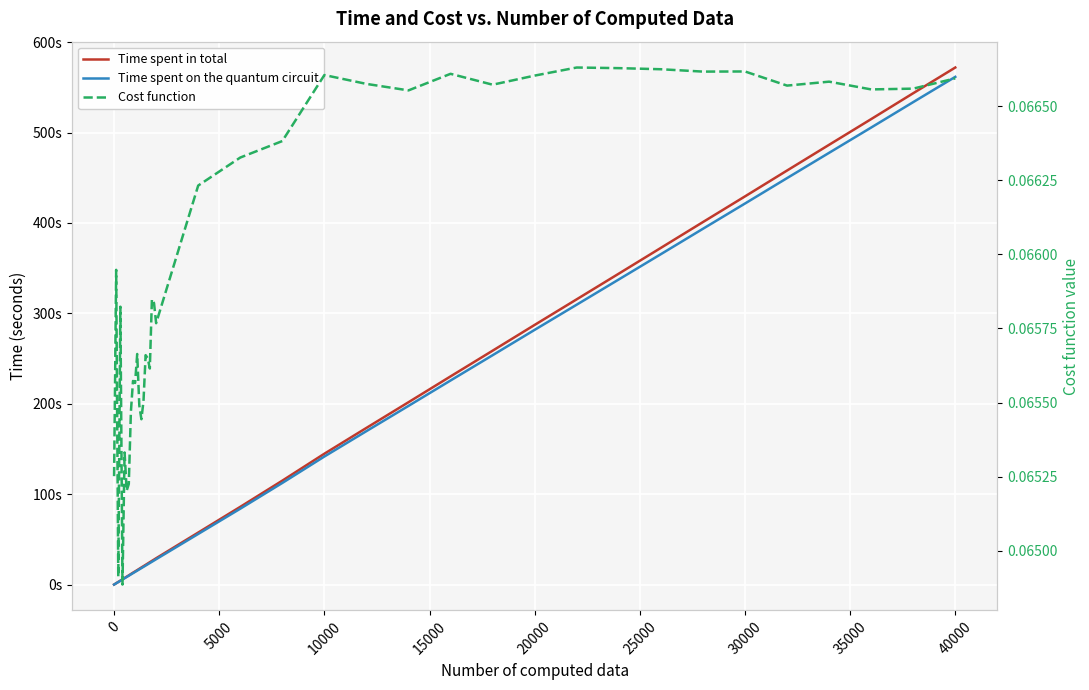

What is the label of the 38th point from the right?

5000